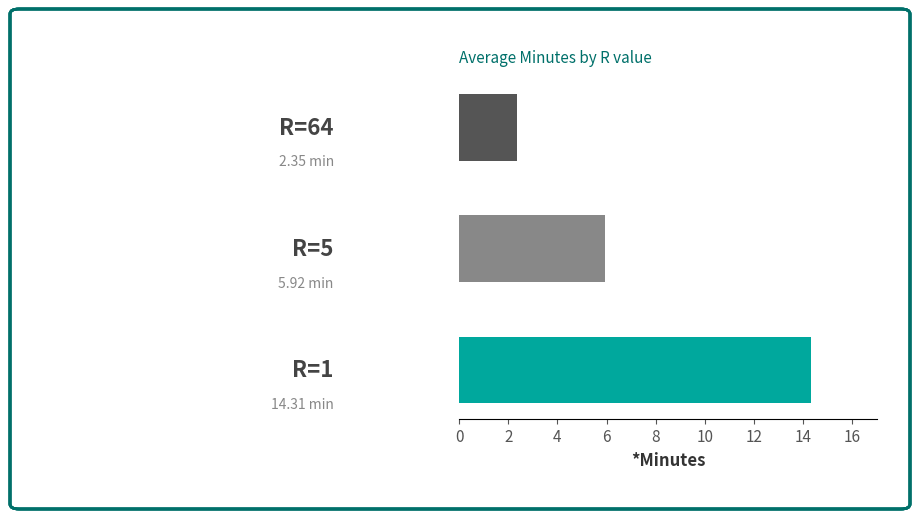

What is the difference between the maximum and minimum values?

12.0